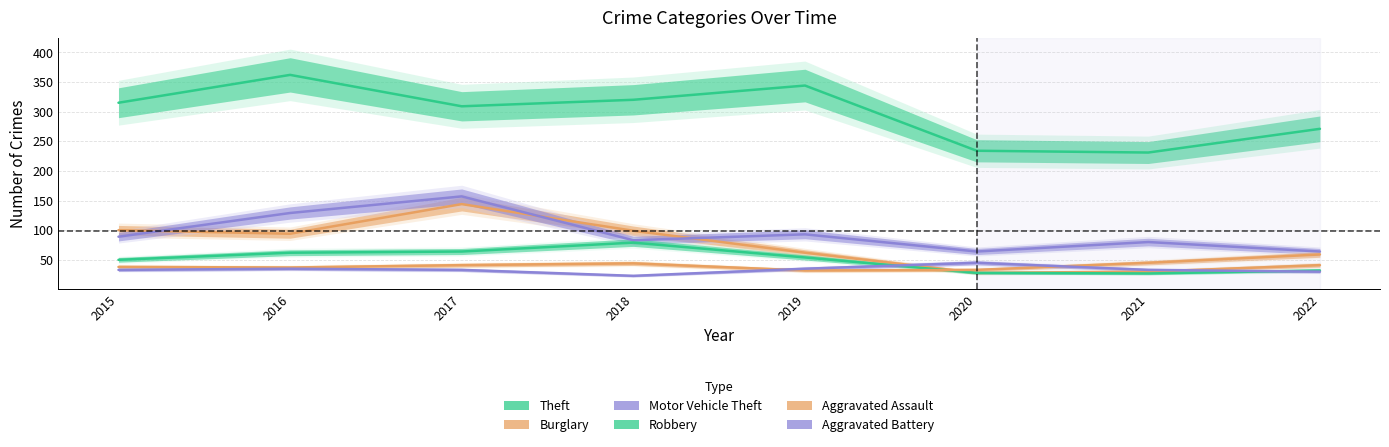

True or false: Burglary and Aggravated Battery cross at least once.

True